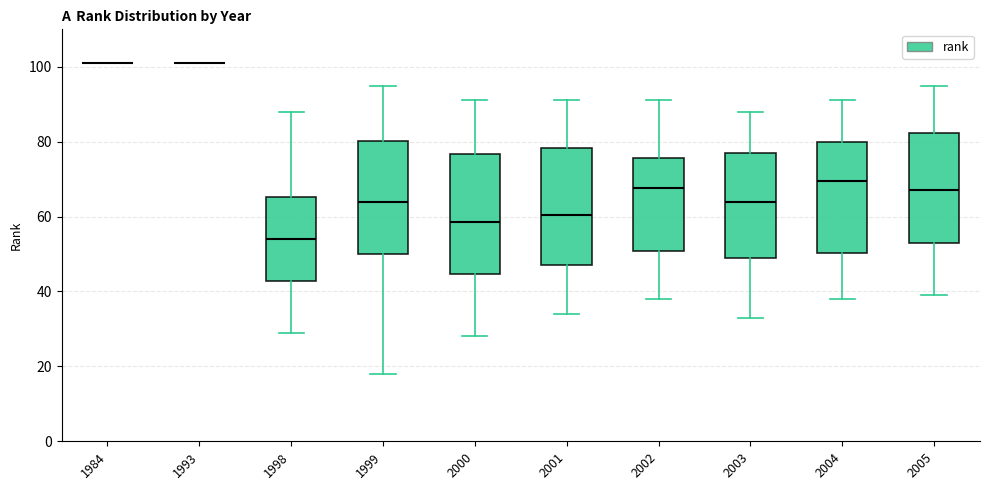

Where is the upper edge of the box at x = 2005 on the y-axis? The values are not printed on the chart, so give them approximately, as read against the axis.

82